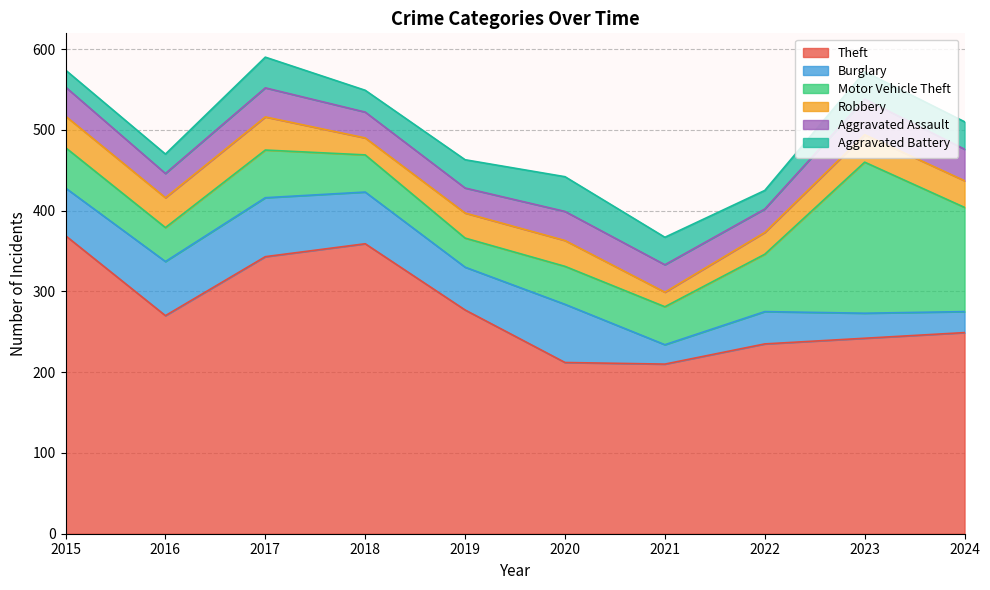

How many data points in Motor Vehicle Theft are above 50?

4